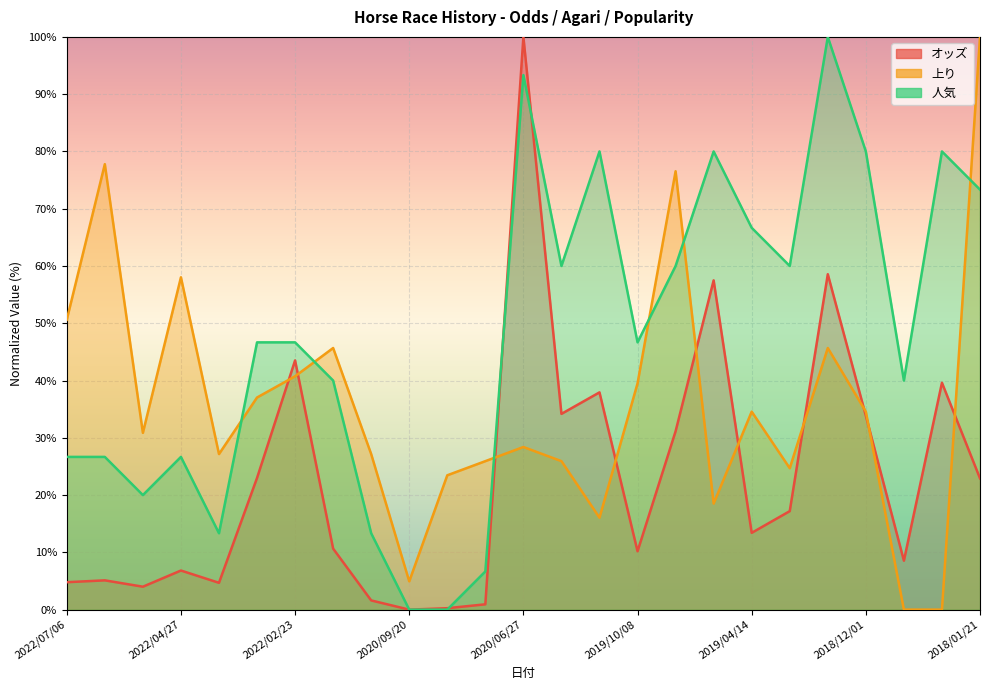

The value of 人気 at 2019/03/10 is 60.0. True or false?

True